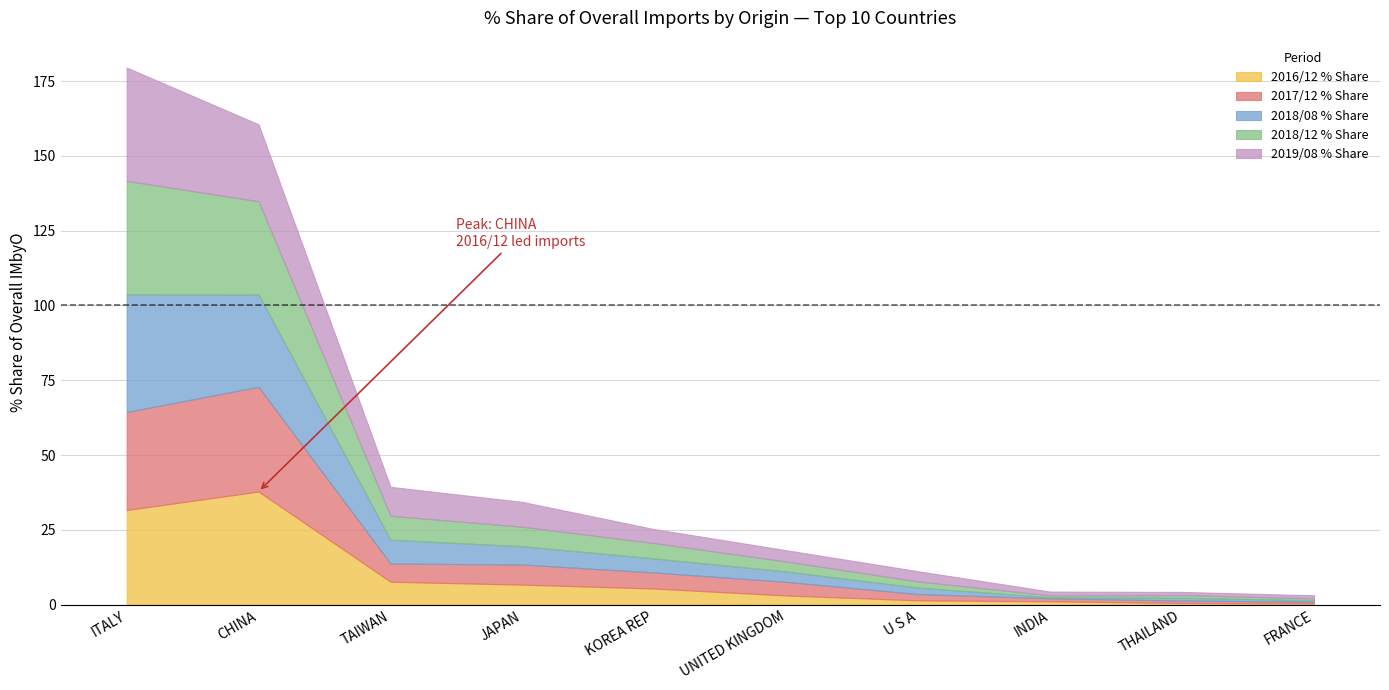

What is the difference between the 2018/12 % Share values at U S A and FRANCE?

1.5